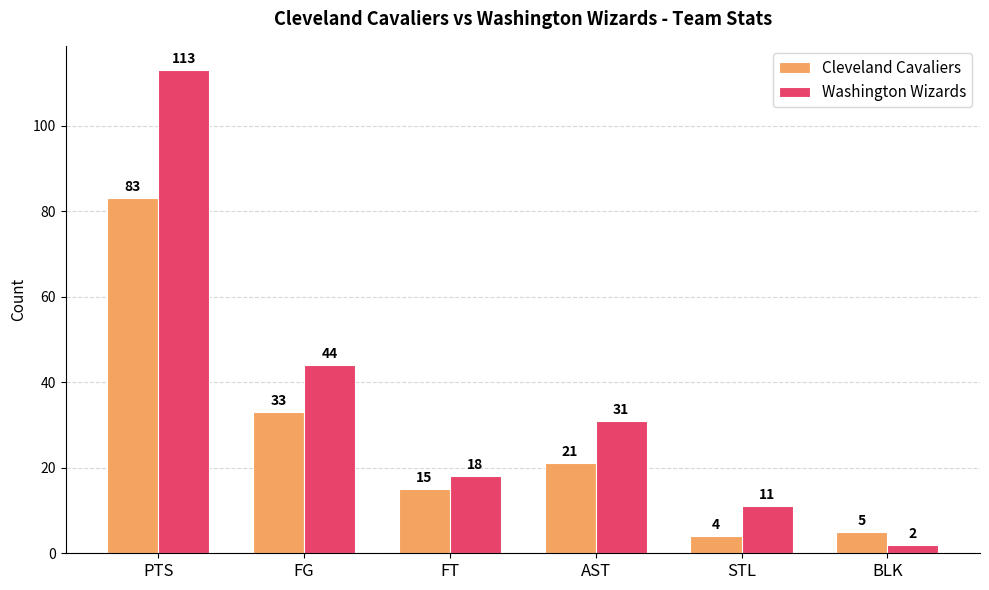

Reading left to right, extract all data points from this chart.

Cleveland Cavaliers: 83	33	15	21	4	5
Washington Wizards: 113	44	18	31	11	2